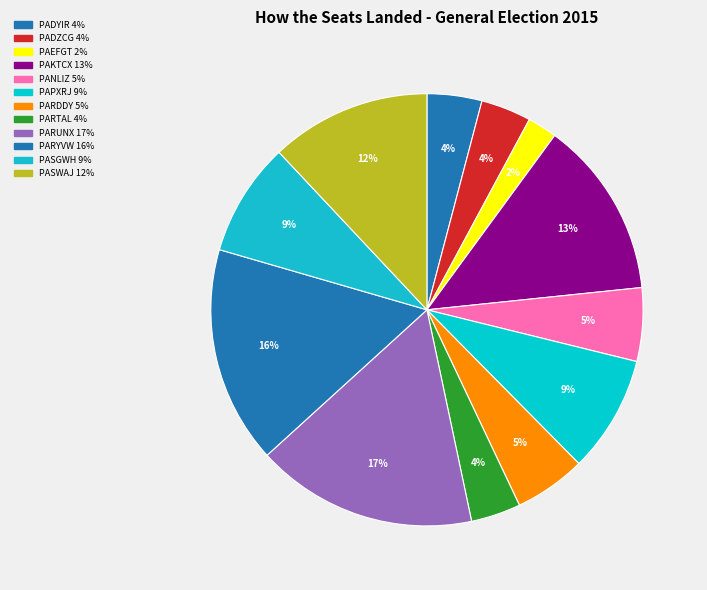

How many slices are in this pie chart?

12